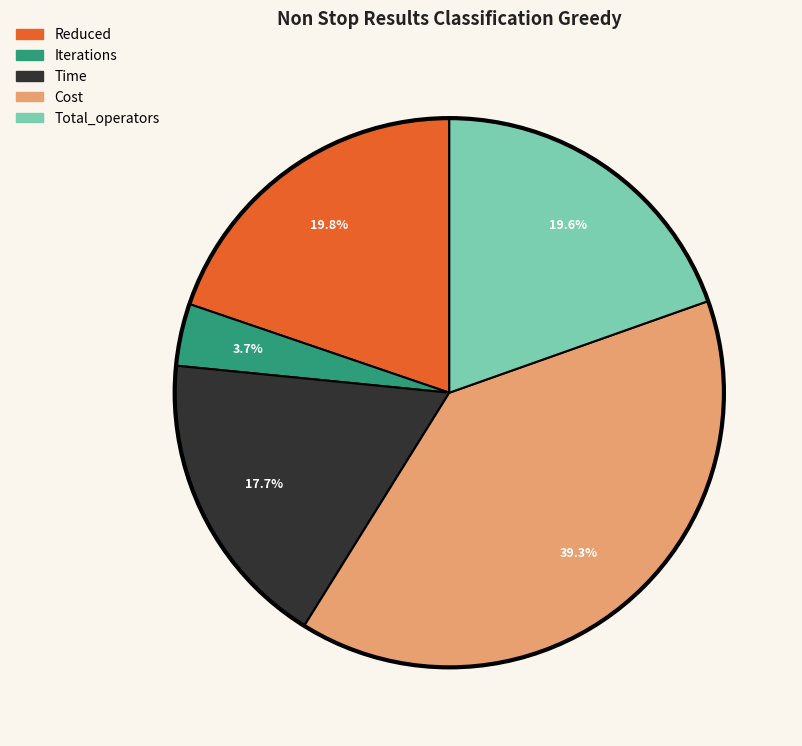

What portion of the pie excludes Cost?

60.7%